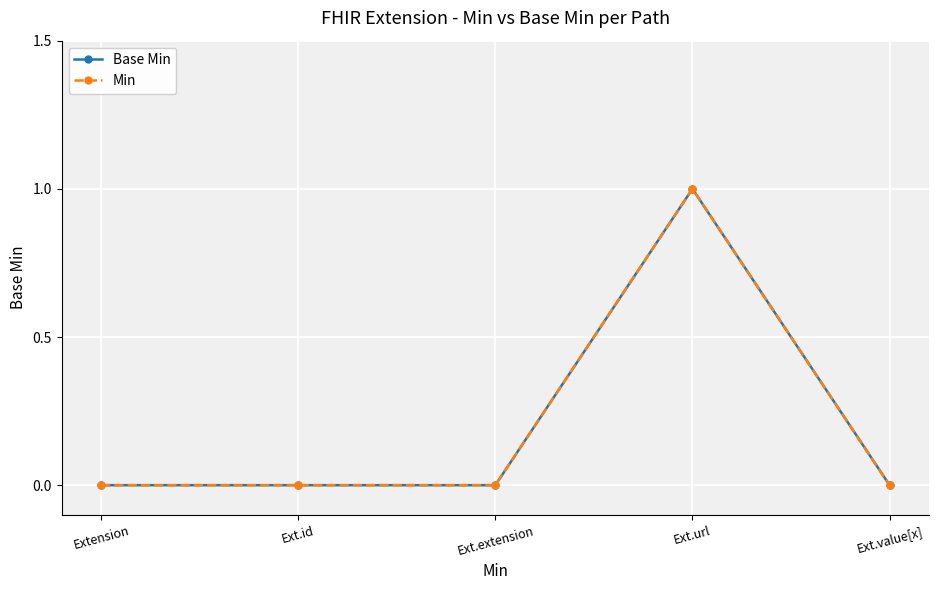

True or false: Base Min and Min cross at least once.

False